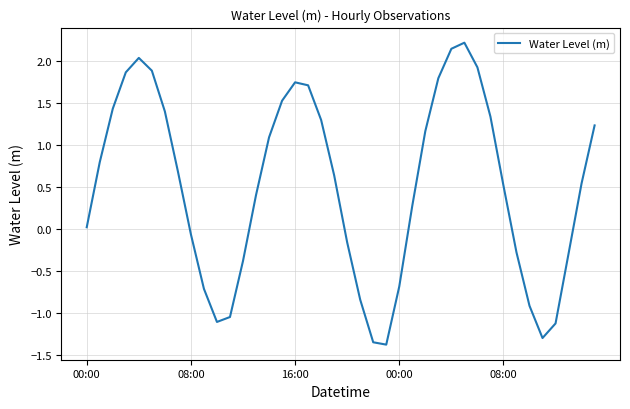

What is the maximum value shown in the chart?

2.2